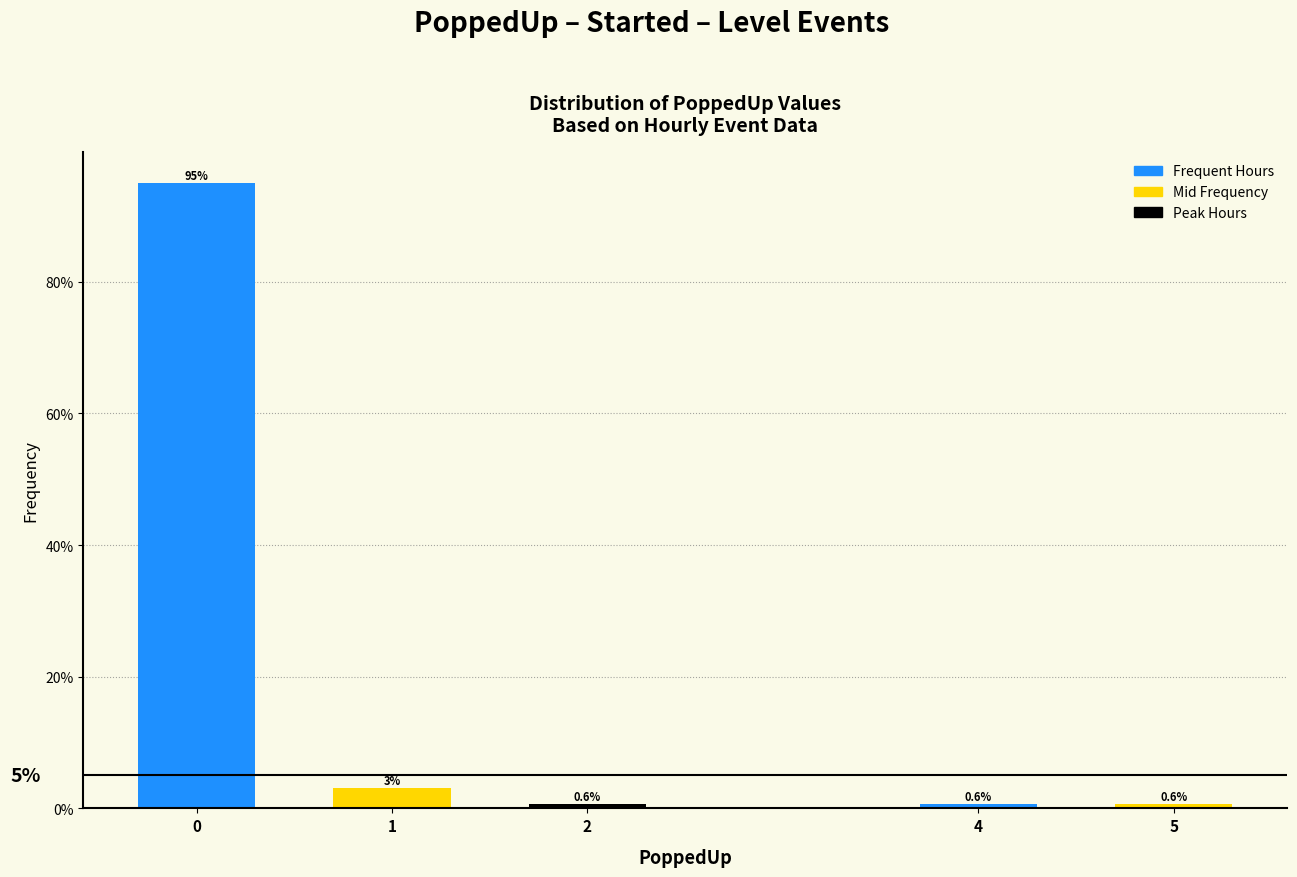

Does the chart contain any negative values?

No